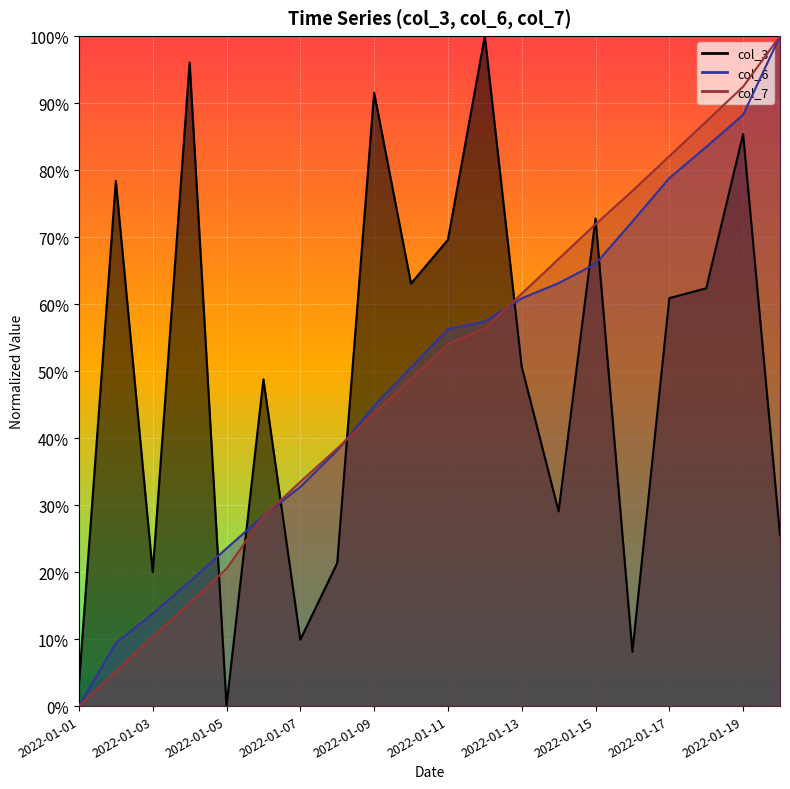

Reading left to right, transcribe all the data shown in this chart.

col_3: 0.0	0.8	0.2	1.0	0.0	0.5	0.1	0.2	0.9	0.6	0.7	1.0	0.5	0.3	0.7	0.1	0.6	0.6	0.9	0.3
col_6: 0.0	0.1	0.1	0.2	0.2	0.3	0.3	0.4	0.4	0.5	0.6	0.6	0.6	0.6	0.7	0.7	0.8	0.8	0.9	1.0
col_7: 0.0	0.1	0.1	0.2	0.2	0.3	0.3	0.4	0.4	0.5	0.5	0.6	0.6	0.7	0.7	0.8	0.8	0.9	0.9	1.0